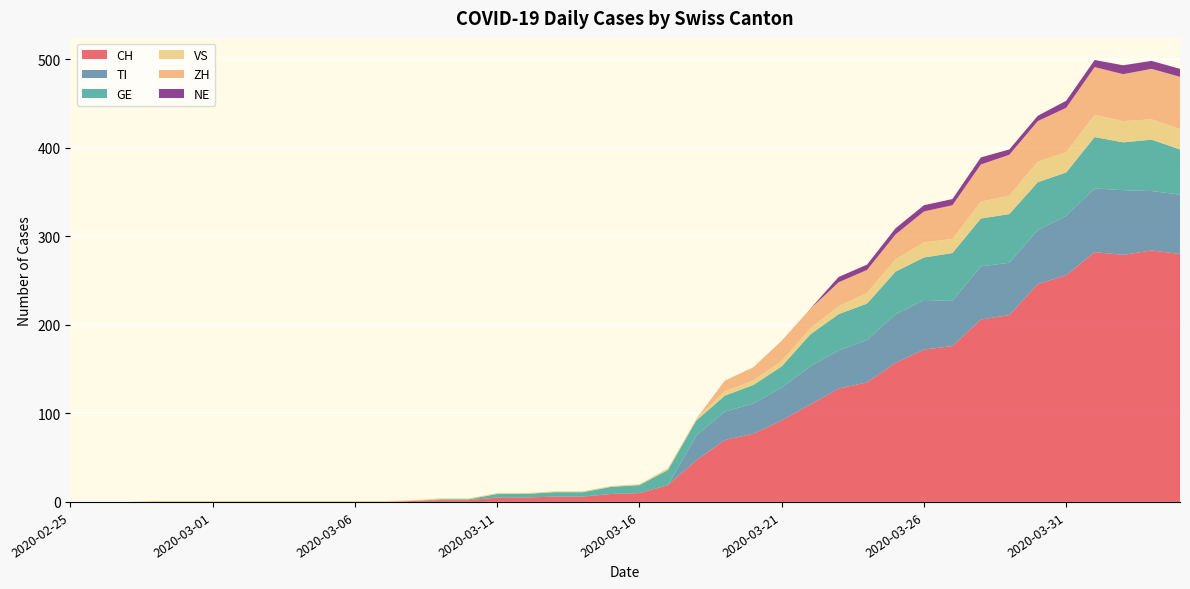

Reading left to right, extract all data points from this chart.

CH: 0	0	0	0	0	0	0	0	0	0	0	0	1	2	2	5	5	6	6	9	10	19	47	70	77	92	110	128	135	157	172	176	206	211	246	256	282	279	284	280
TI: 0	0	0	0	0	0	0	0	0	0	0	0	0	0	0	0	0	0	0	0	0	0	28	32	34	37	43	43	48	55	56	51	60	59	61	67	72	73	67	67
GE: 0	0	0	0	0	0	0	0	0	0	0	0	0	1	1	4	4	5	5	8	9	17	17	18	21	24	36	41	41	48	48	54	54	55	54	49	58	54	58	51
VS: 0	0	0	1	1	1	1	1	1	1	1	1	1	1	1	1	1	1	1	1	1	2	2	5	5	6	7	9	12	14	17	16	19	21	23	23	25	24	23	23
ZH: 0	0	0	0	0	0	0	0	0	0	0	0	0	0	0	0	0	0	0	0	0	0	0	12	15	23	22	27	26	28	35	38	42	46	46	50	54	53	57	59
NE: 0	0	0	0	0	0	0	0	0	0	0	0	0	0	0	0	0	0	0	0	0	0	0	0	0	0	0	6	6	7	7	7	8	6	6	8	8	10	9	9